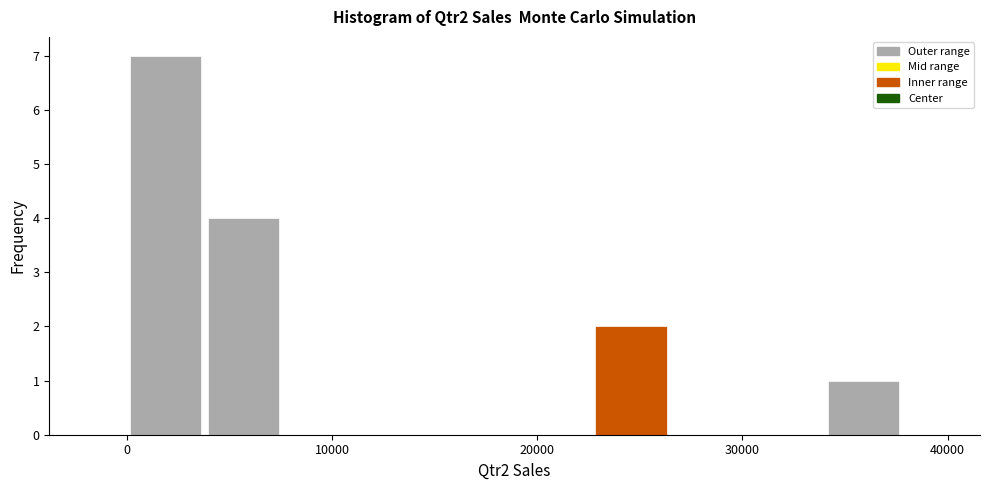

Read against the x-axis, roughly where is the centre of the tallest bar?

2000